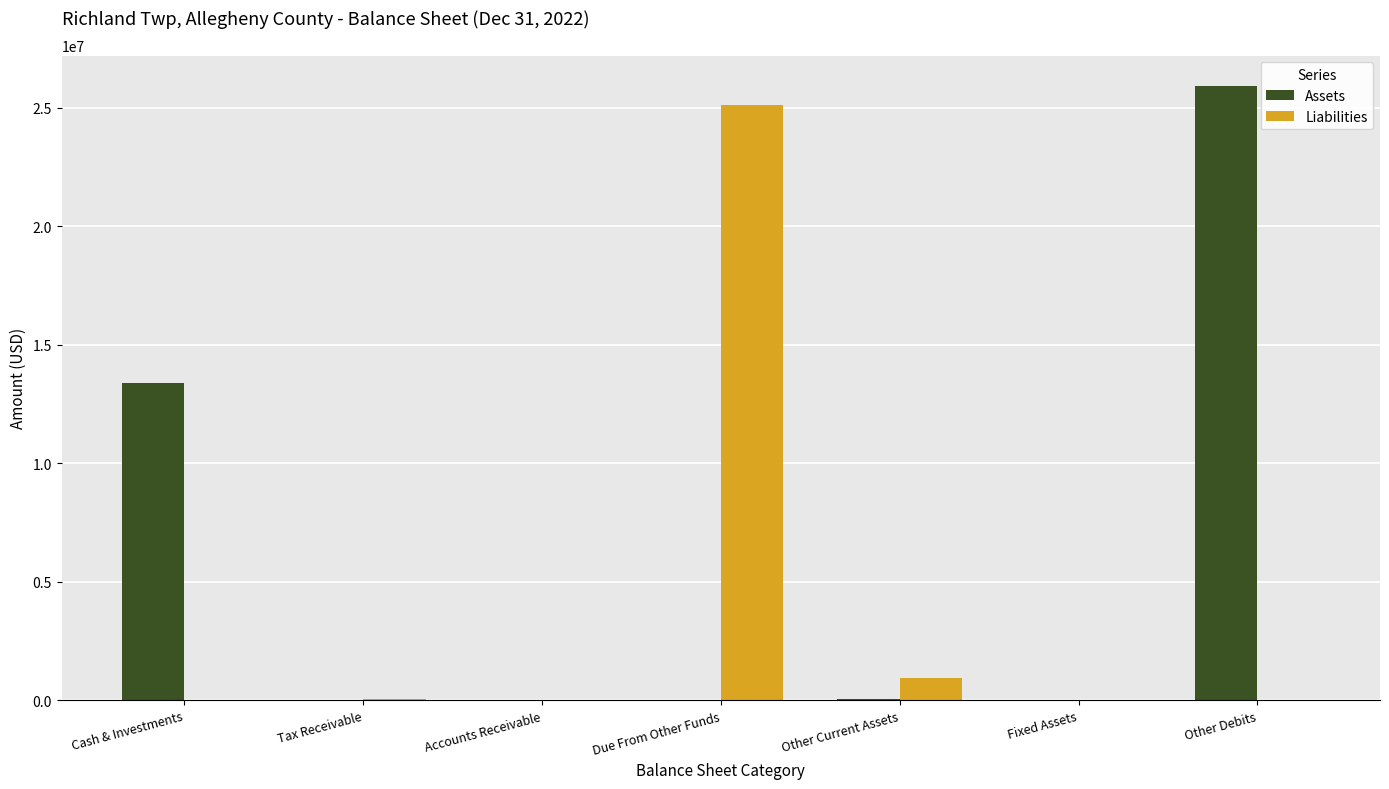

Does the chart contain stacked bars?

No